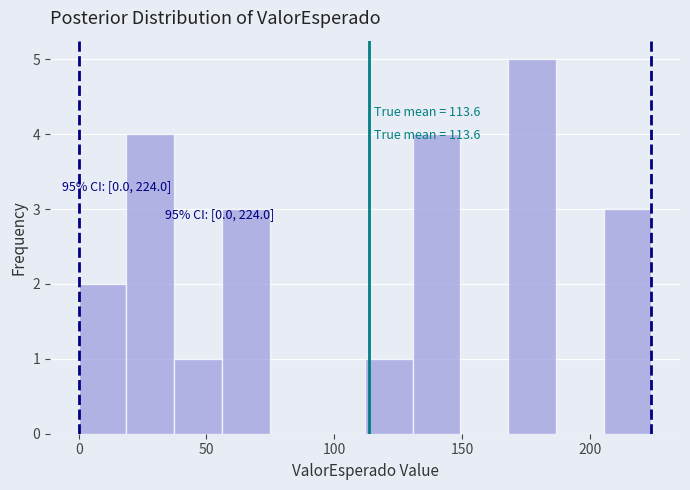

Read against the x-axis, roughly where is the centre of the tallest bar?

175